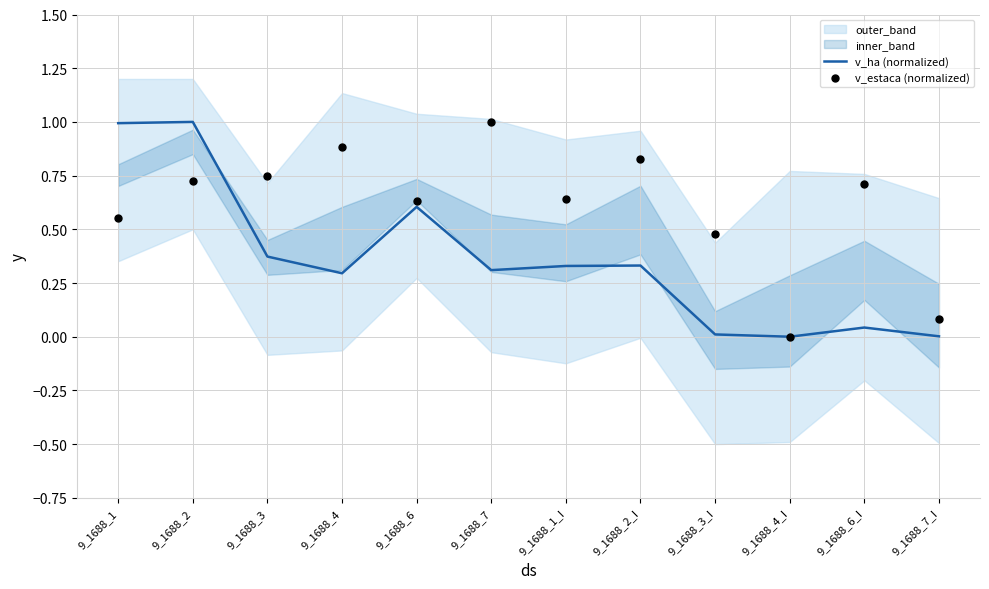

Which series has the largest total across all categories?

v_estaca (normalized)